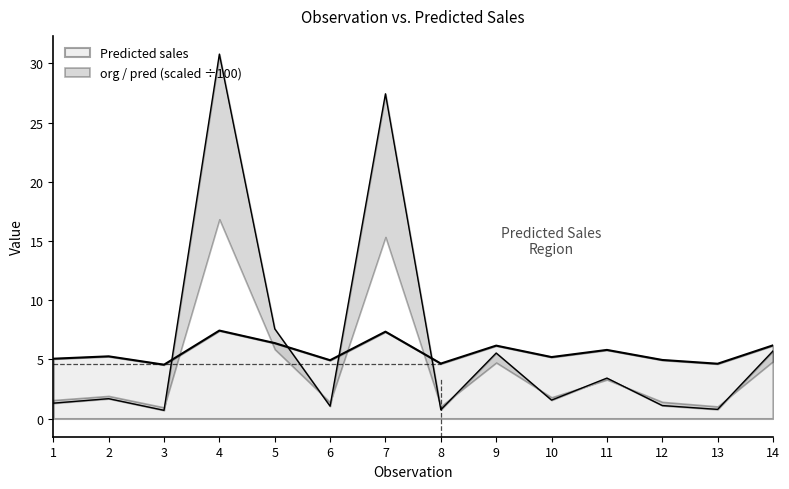

True or false: Predicted sales has a value of 7.5 at 10.

False